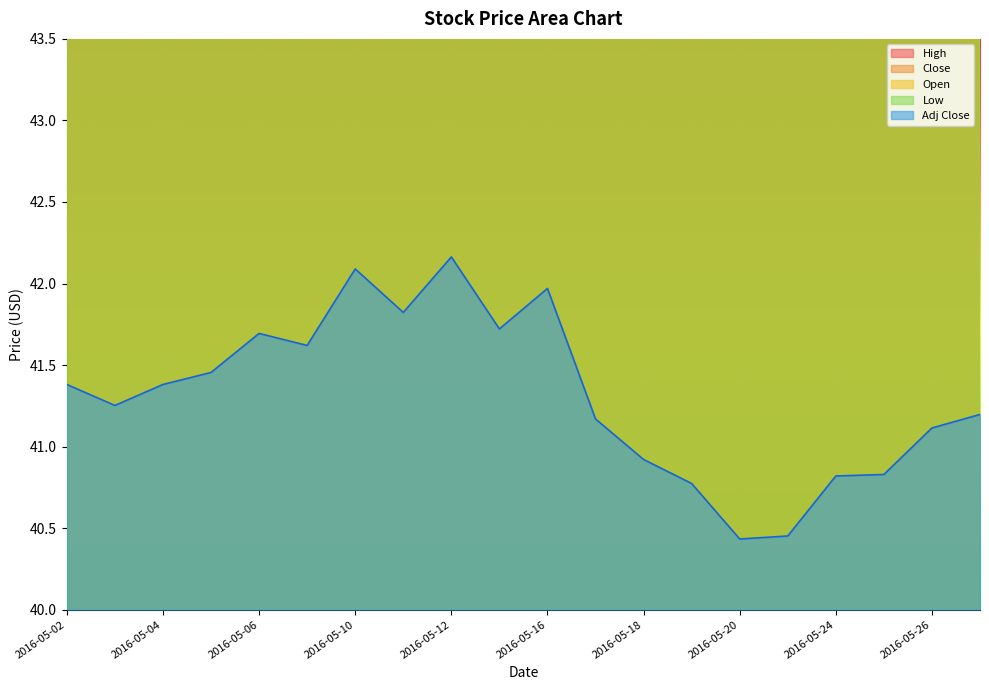

What is the difference between the highest and lowest values at 2016-05-18?

3.9